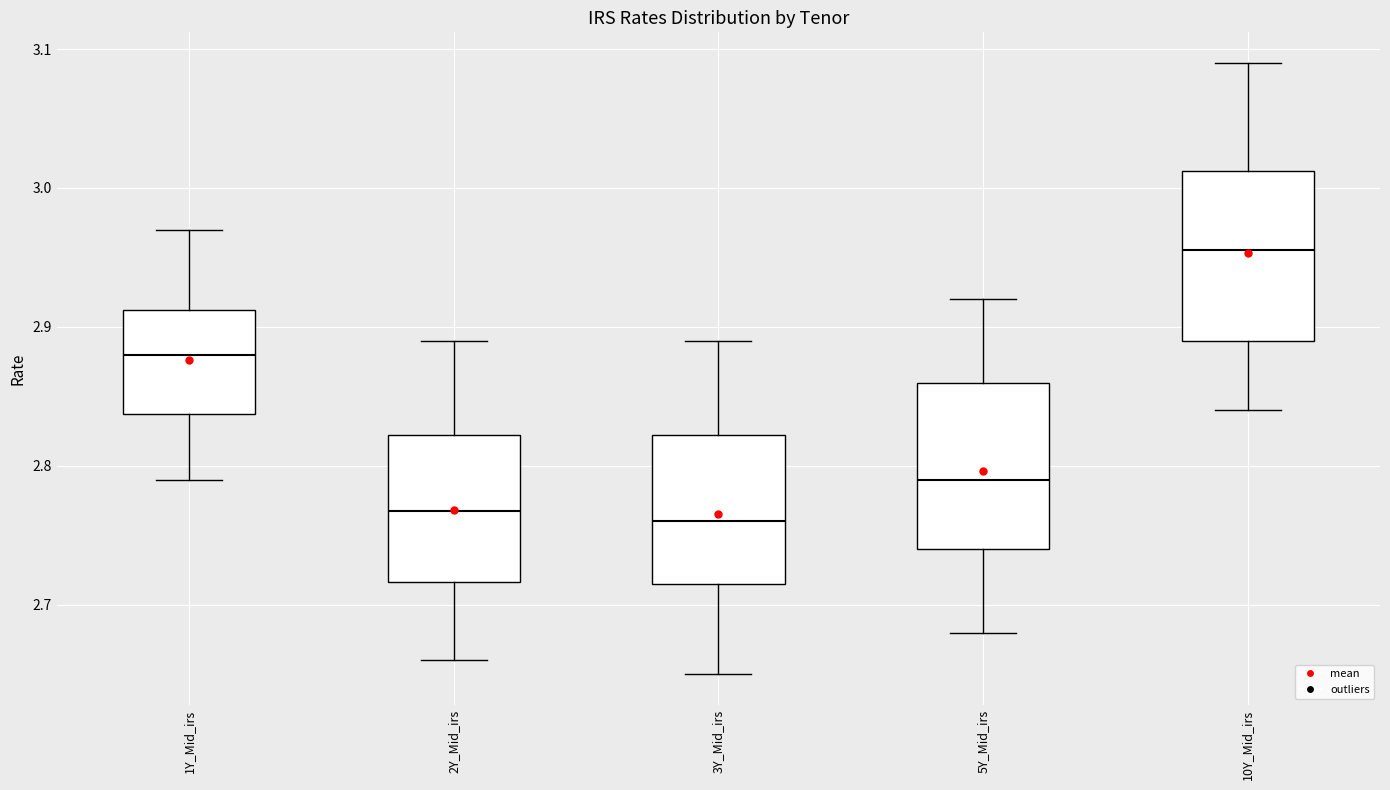

Reading left to right, transcribe this box plot: for each box, give where its median line is, the range the box spans, and where its two whiskers end, as read against the y-axis. The values are not printed on the chart, so give them approximately, as read against the axis.

1Y_Mid_irs: median 2.88, box 2.84 to 2.91, whiskers 2.79 to 2.97
2Y_Mid_irs: median 2.77, box 2.72 to 2.82, whiskers 2.66 to 2.89
3Y_Mid_irs: median 2.76, box 2.72 to 2.82, whiskers 2.65 to 2.89
5Y_Mid_irs: median 2.79, box 2.74 to 2.86, whiskers 2.68 to 2.92
10Y_Mid_irs: median 2.96, box 2.89 to 3.01, whiskers 2.84 to 3.09